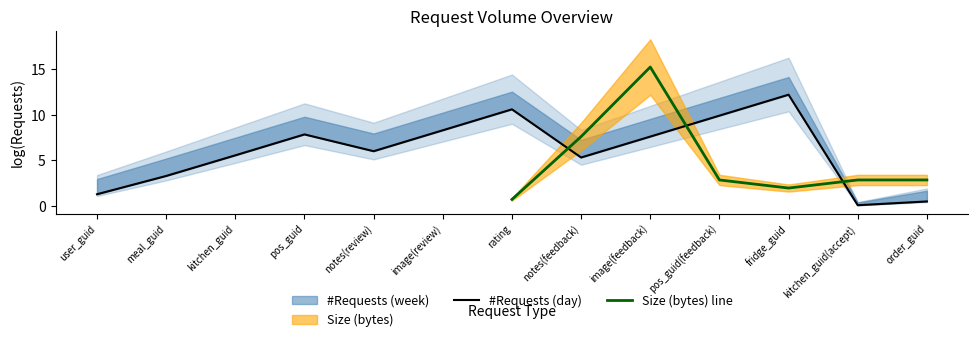

What is the value of the 11th point from the left?

12.2